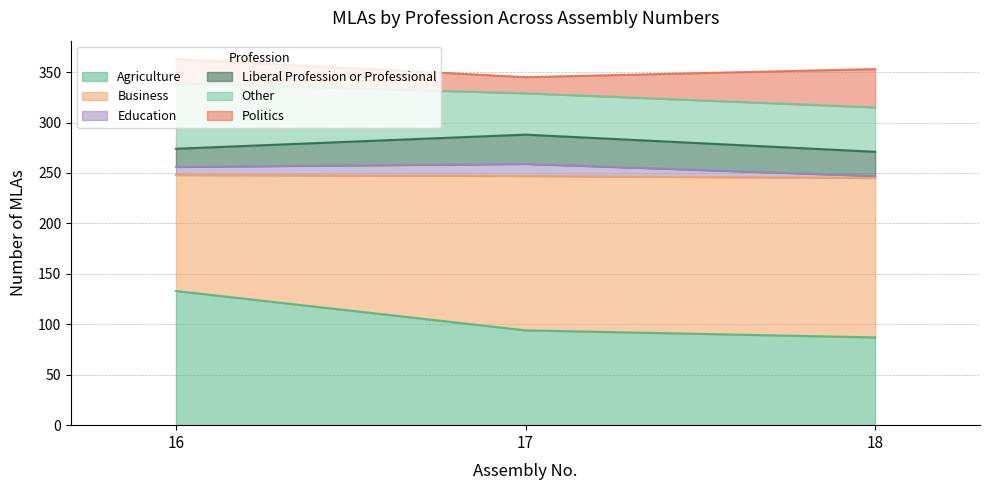

Does the chart display data point markers on the line(s)?

No